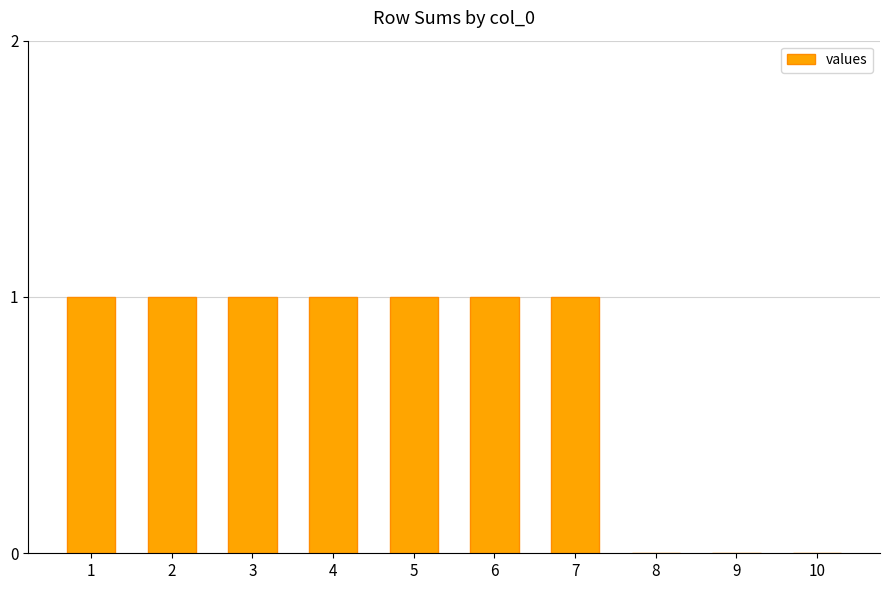

Which has a higher value, 10 or 5?

5